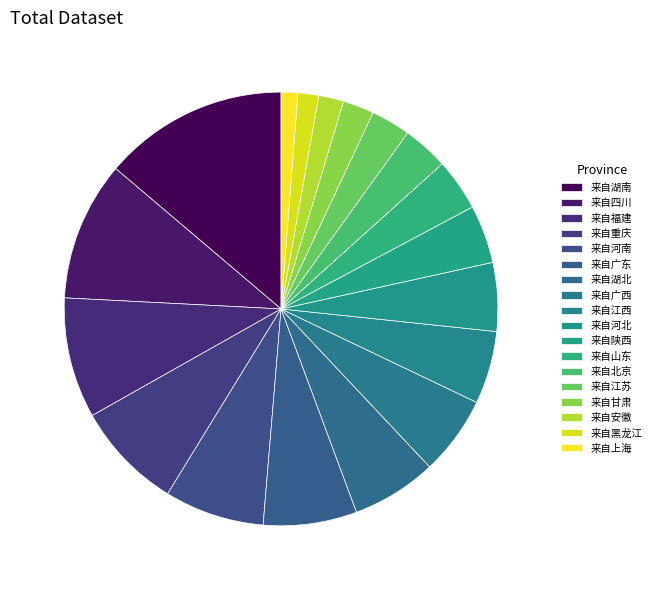

What is the largest slice in the pie chart?

来自湖南